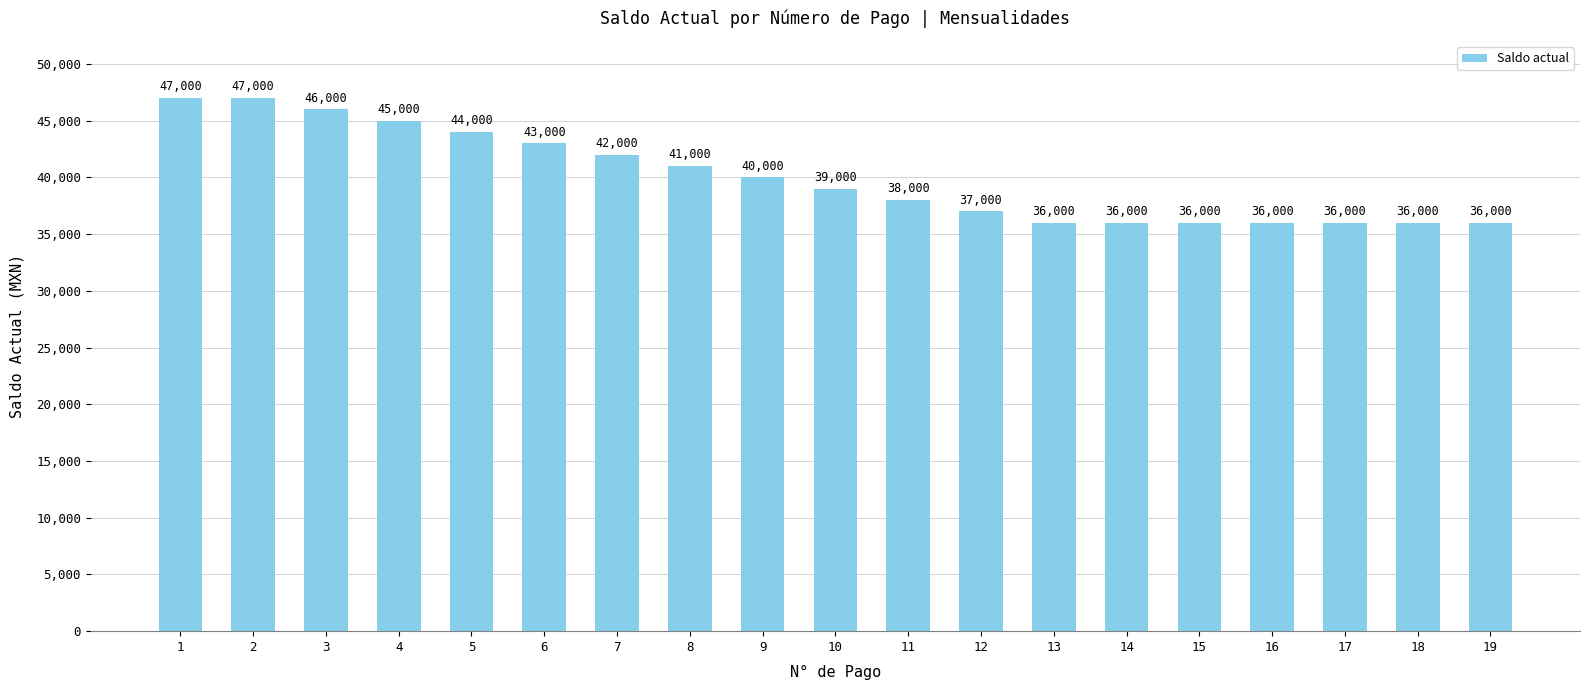

How many series are shown in this chart?

1